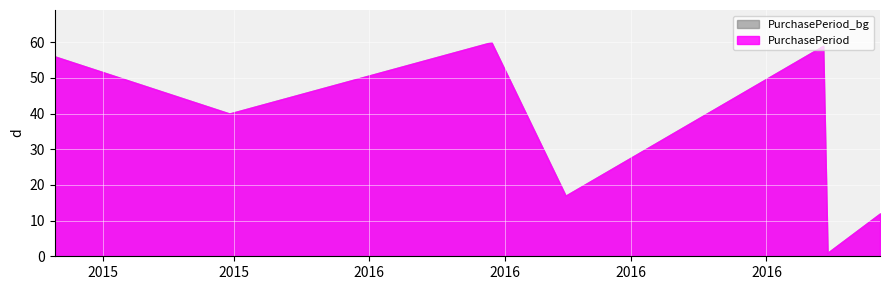

What is the label of the 2nd point from the left?

2015-11-30